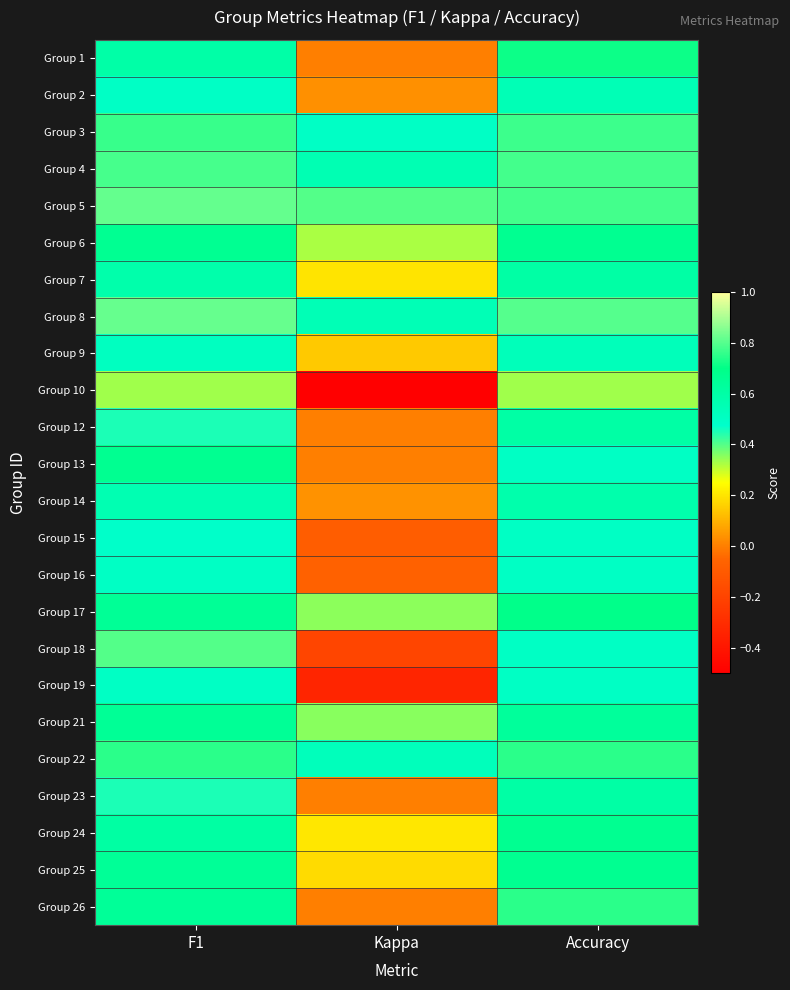

What is the spread (max minus min) of values at Kappa?

1.1